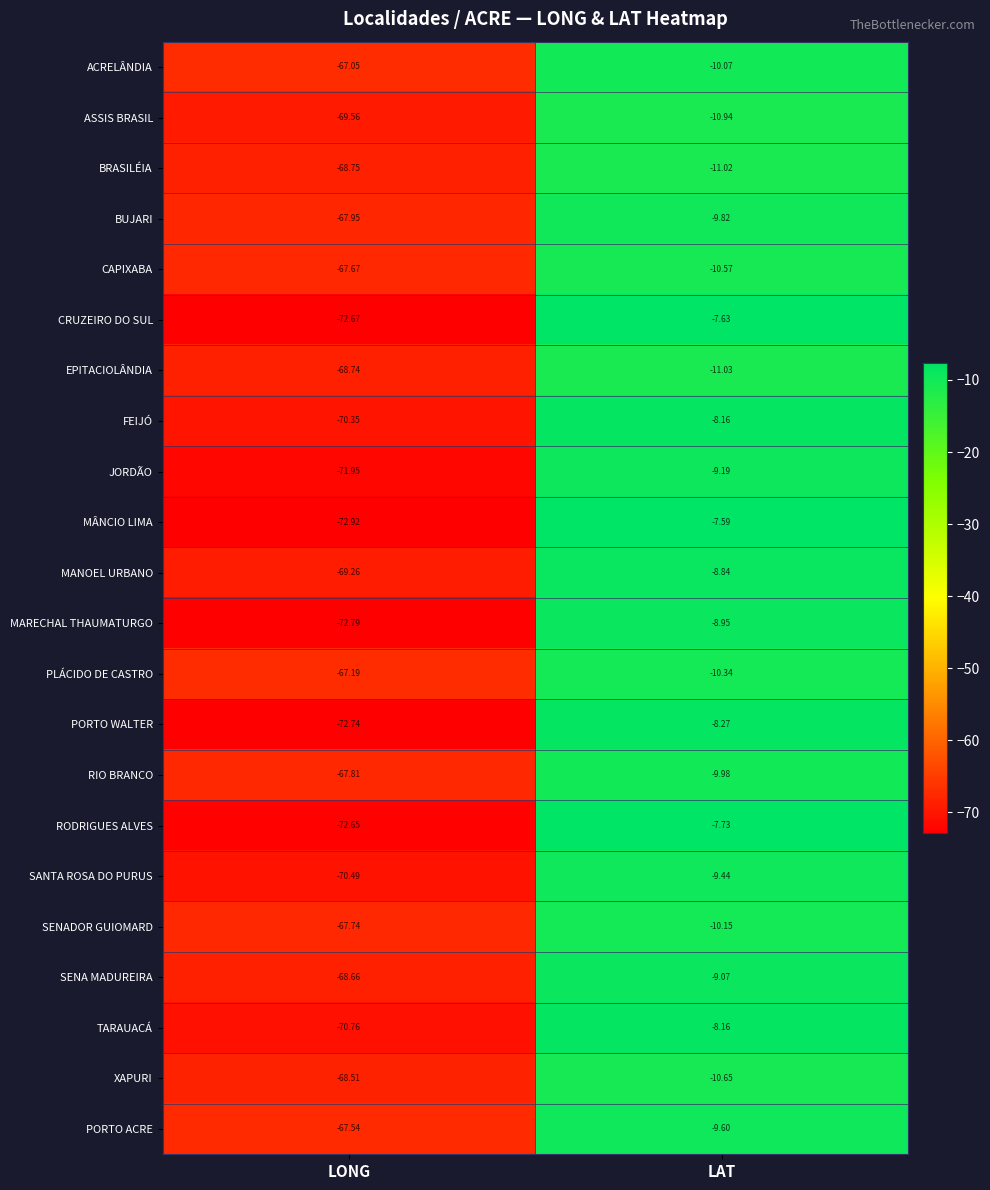

At which label is MANOEL URBANO closest to -39?

LAT